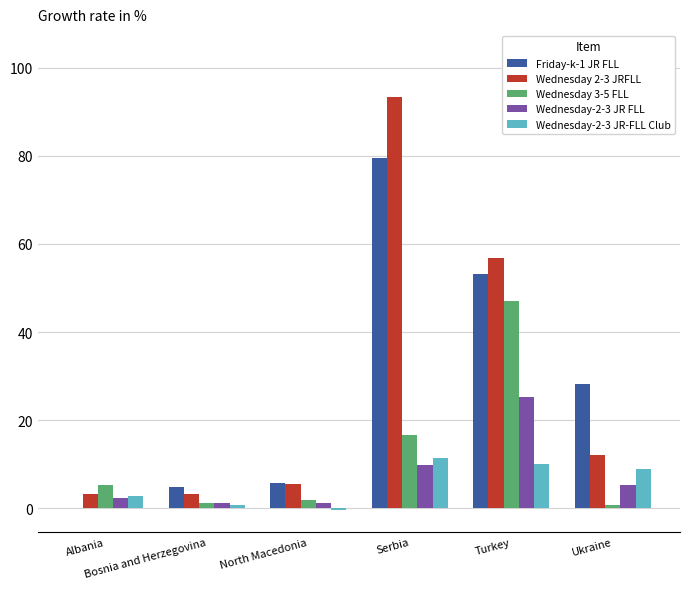

Is it true that Wednesday 3-5 FLL equals 72.1 at Turkey?

False